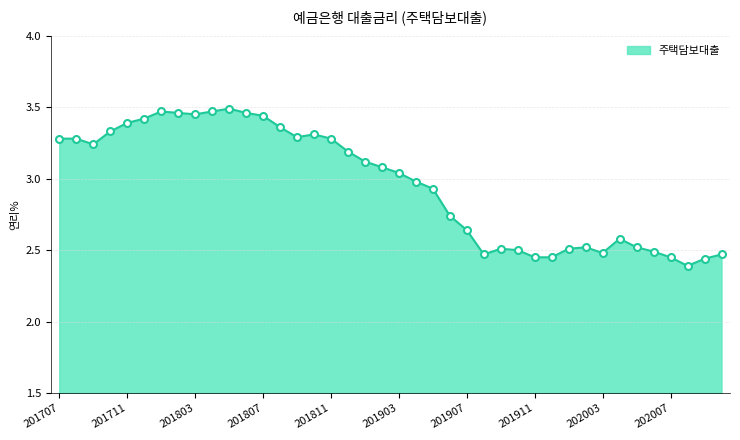

How many lines are shown in the chart?

1